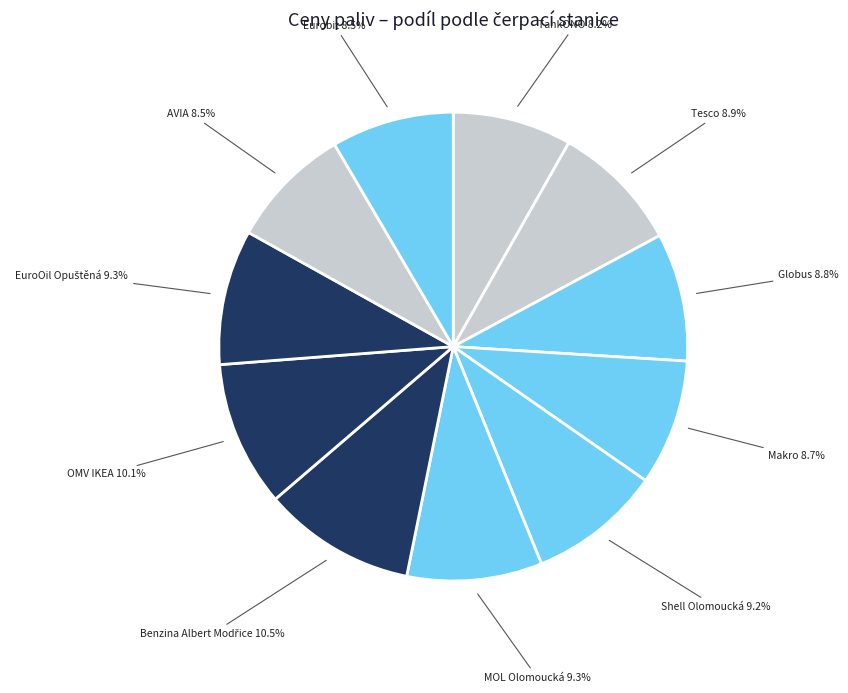

Count the number of slices in the pie.

11